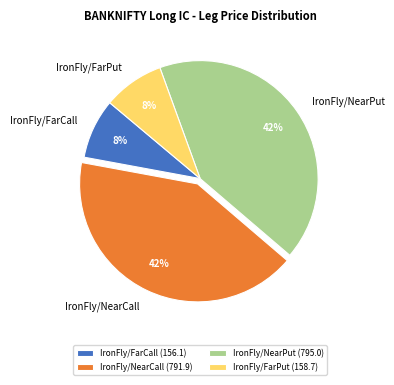

To the nearest percent, what is the difference between the largest and smallest slice percentages?

34%